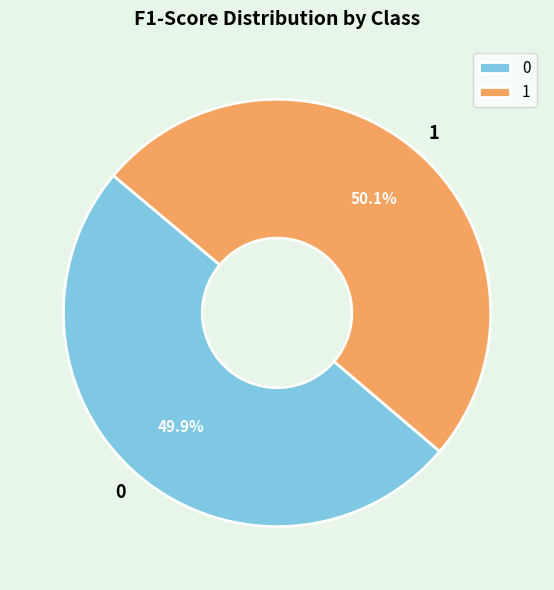

To the nearest percent, what percentage of the pie is 0?

50%